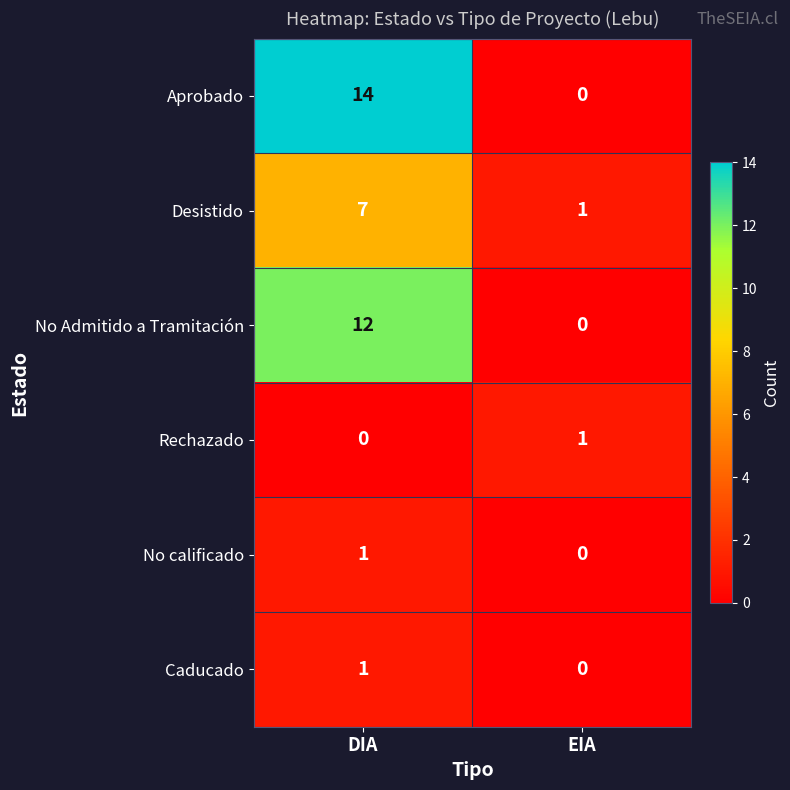

What is the average value of the No Admitido a Tramitación series?

6